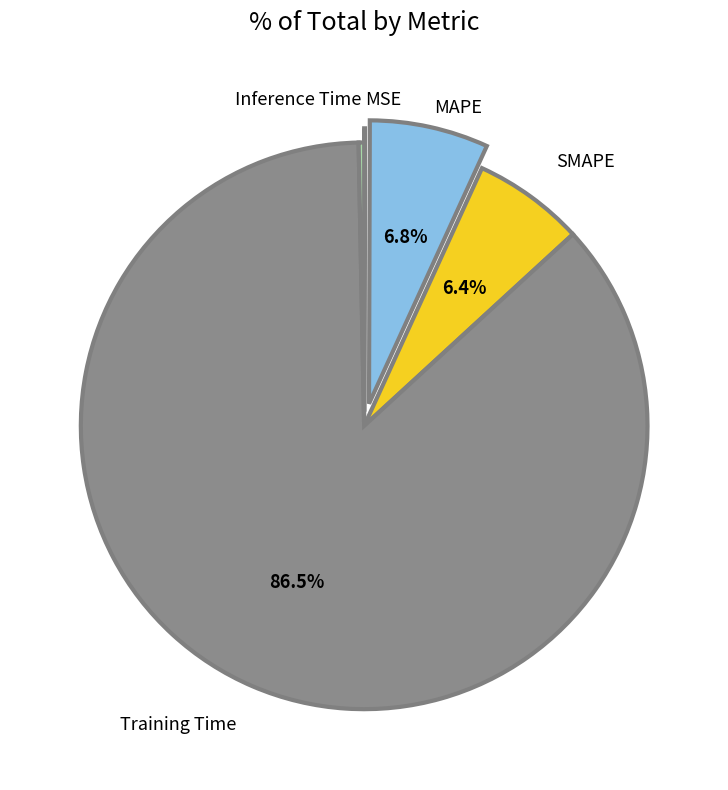

Is there any slice that represents more than half of the pie?

Yes